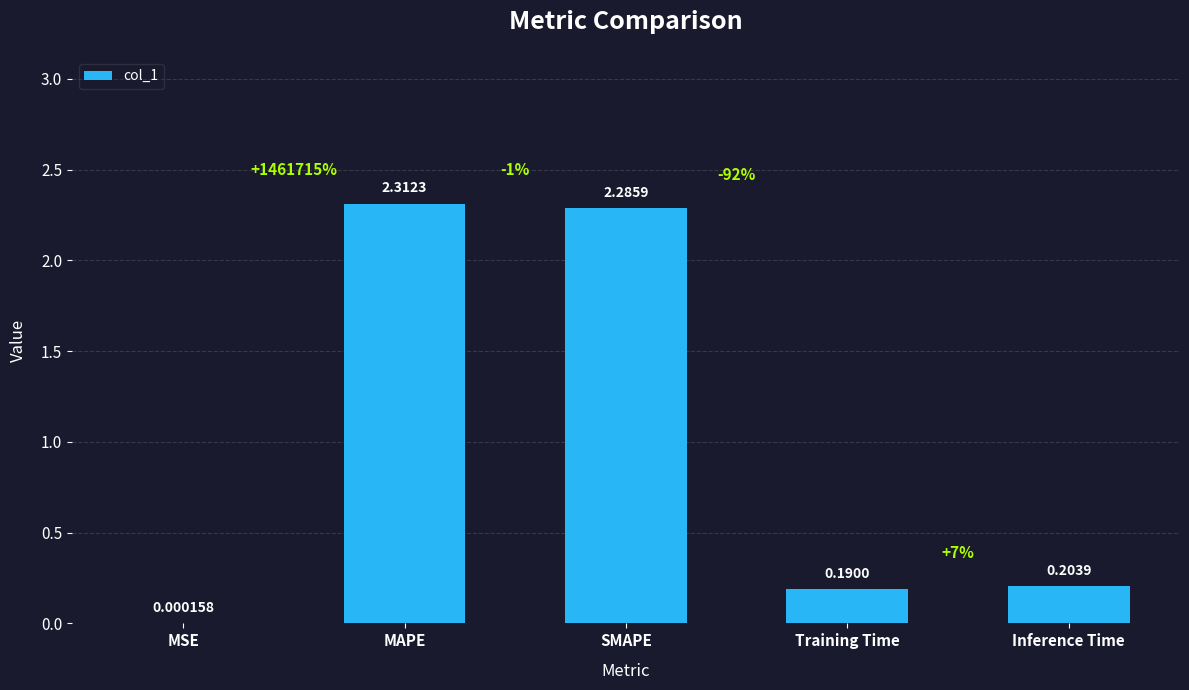

At which label is the value closest to 1?

Inference Time